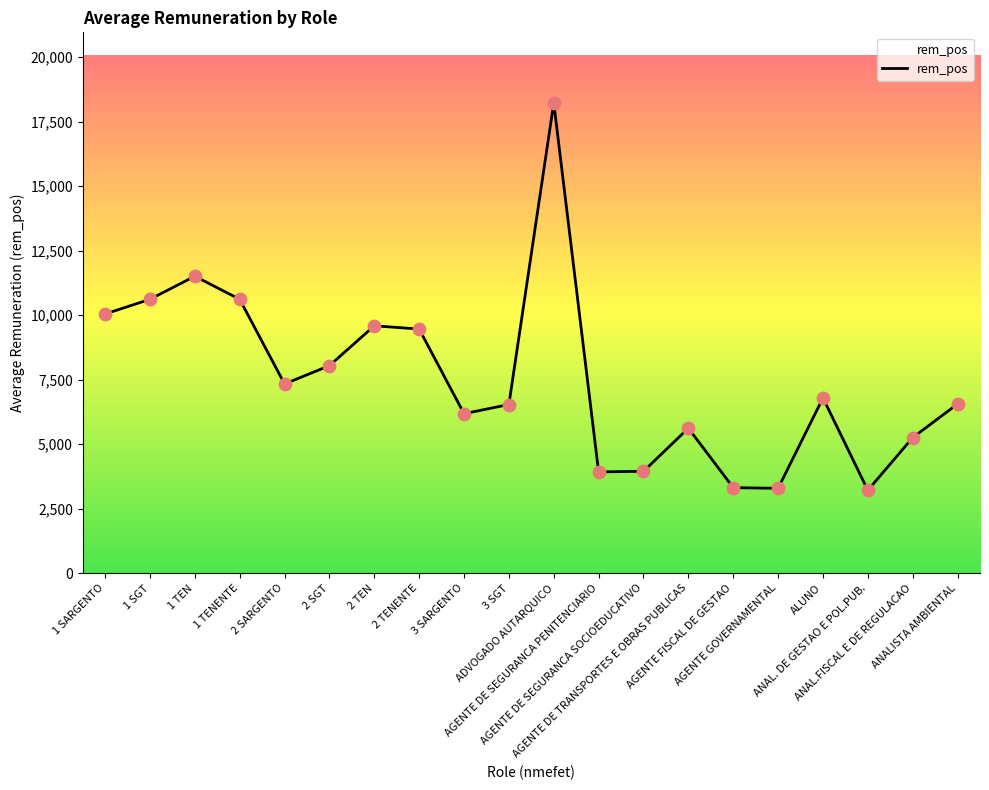

Which has a higher value, 2 SARGENTO or ANAL. DE GESTAO E POL.PUB.?

2 SARGENTO